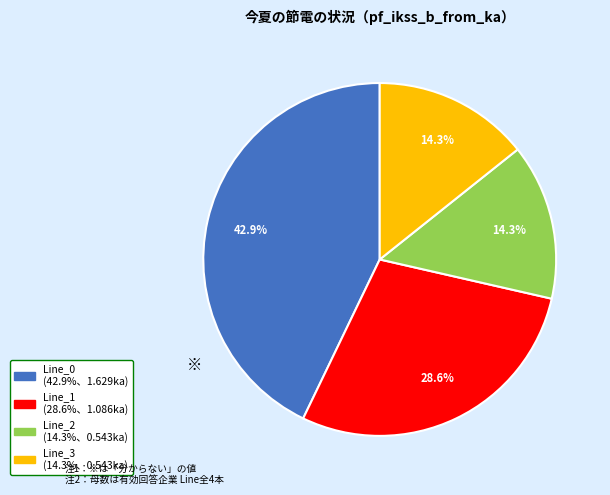

Does any single category account for the majority?

No